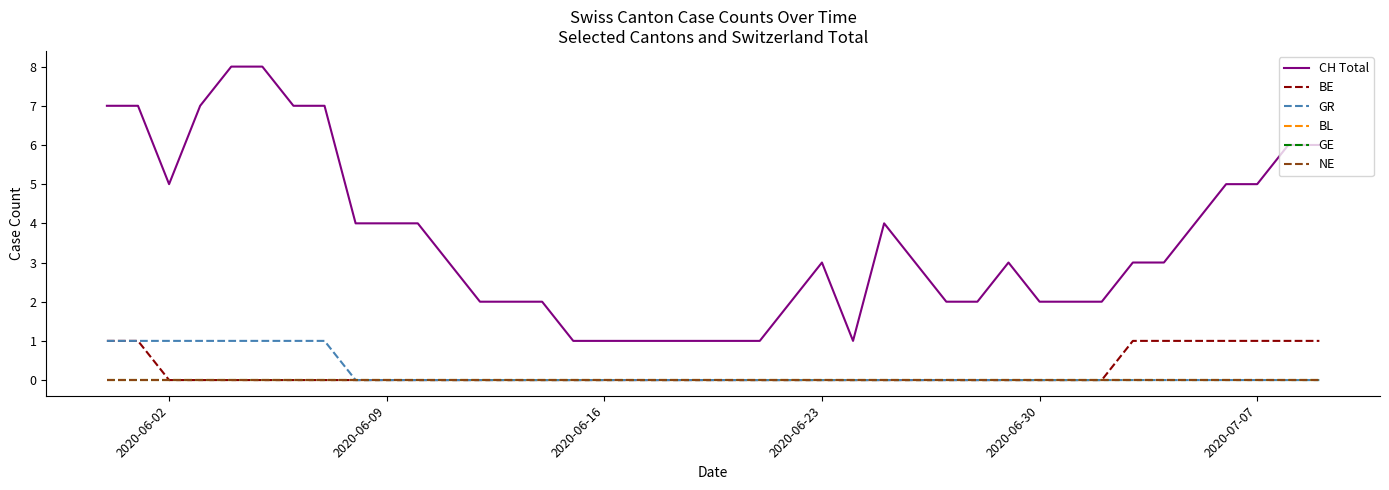

Is this an area chart (filled region under the line)?

No